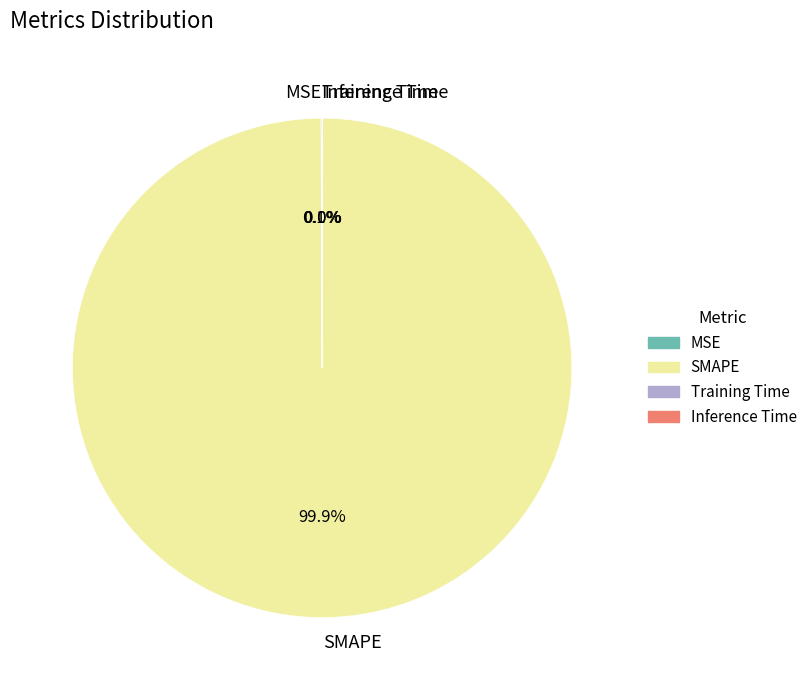

Does any single category account for the majority?

Yes